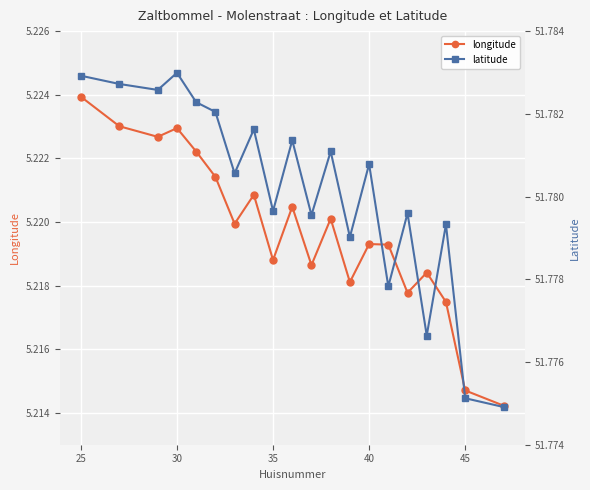

How many longitude values are between 5 and 6?

20